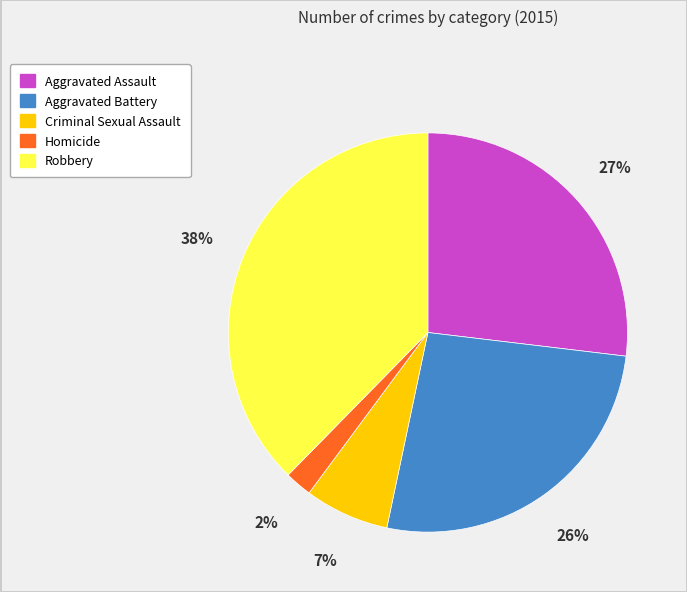

To the nearest percent, what is the combined percentage of Homicide and Robbery?

40%